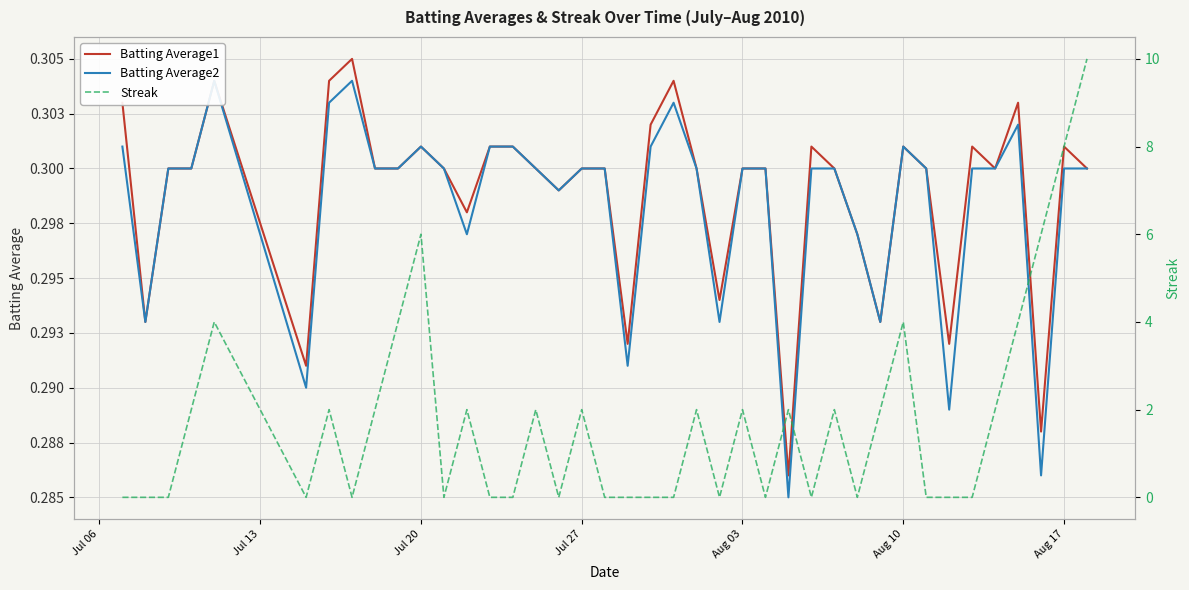

How many positive values does the Streak series have?

20